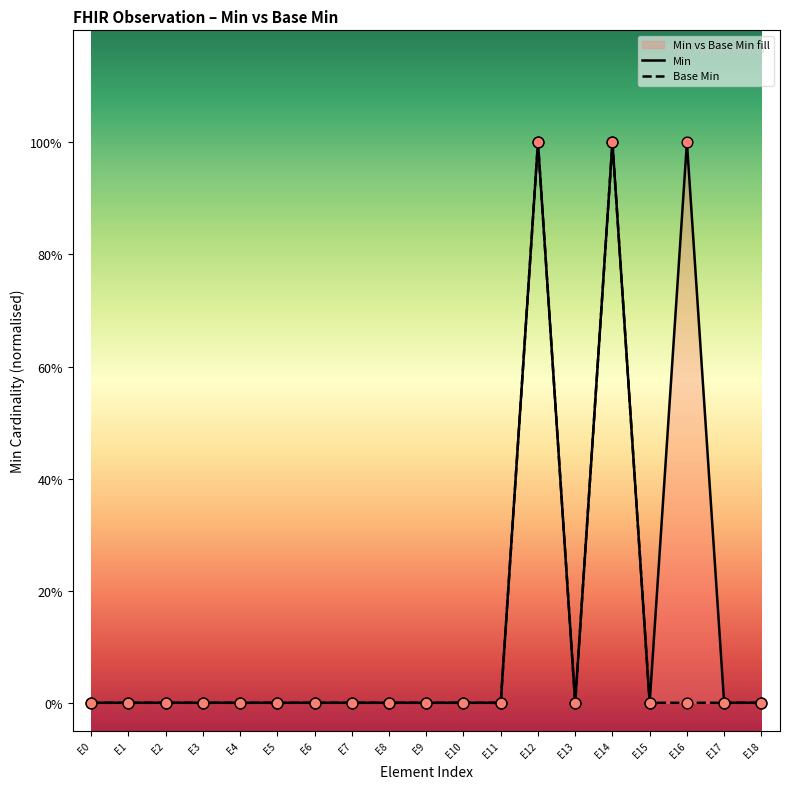

Which series reaches the minimum Y coordinate?

Min